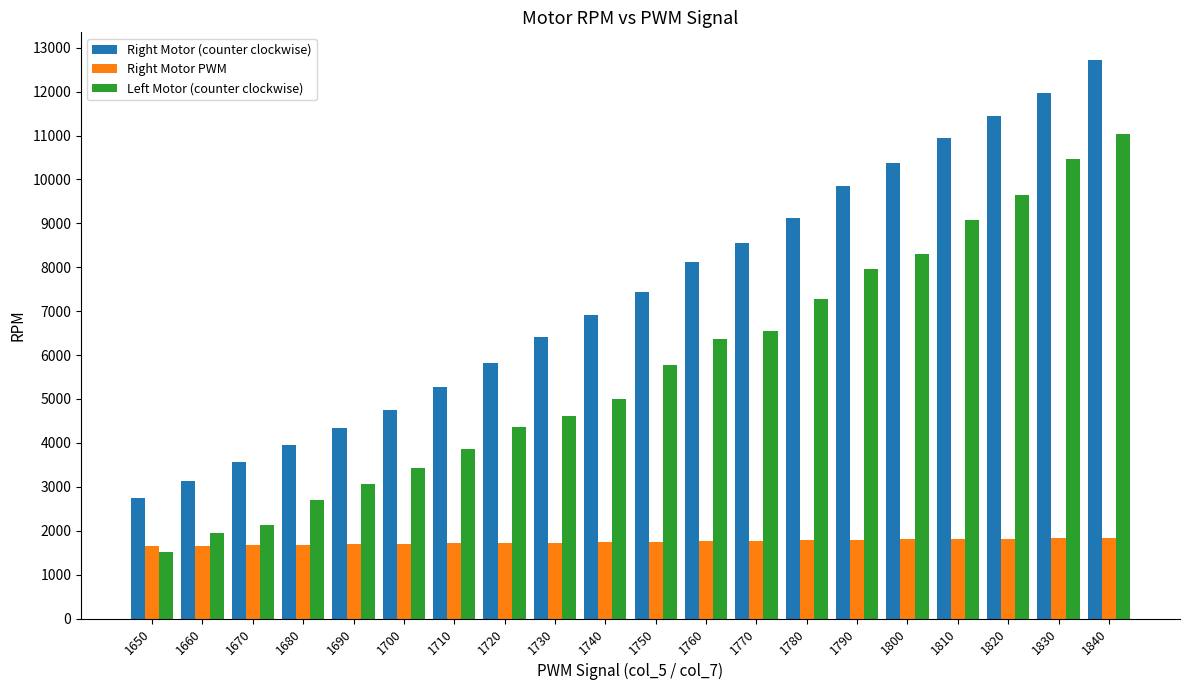

How many values in the Right Motor (counter clockwise) series are below 7437?

10